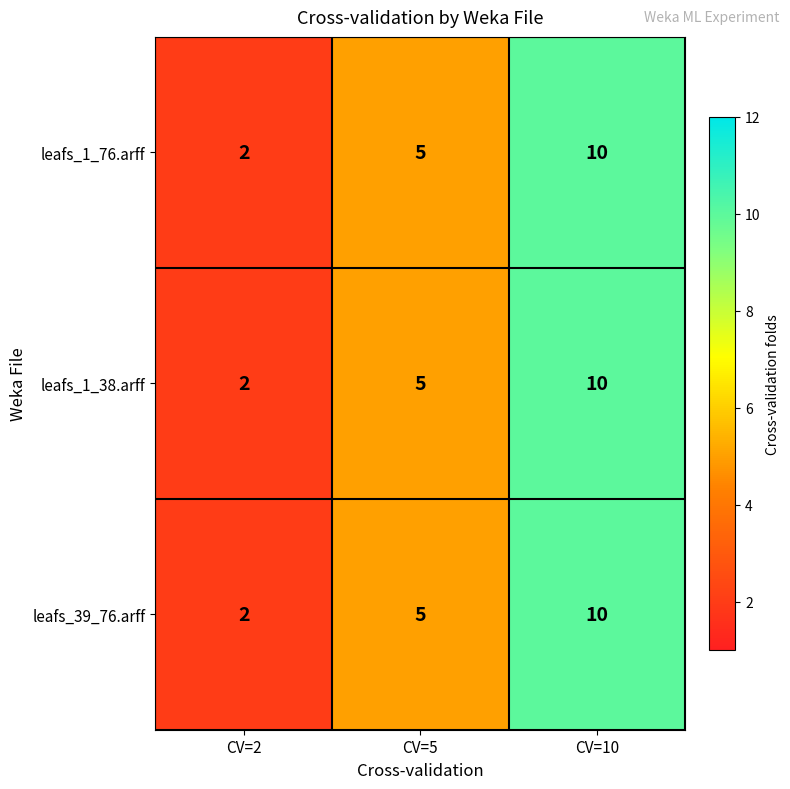

True or false: leafs_1_38.arff has a value of 2 at CV=2.

True